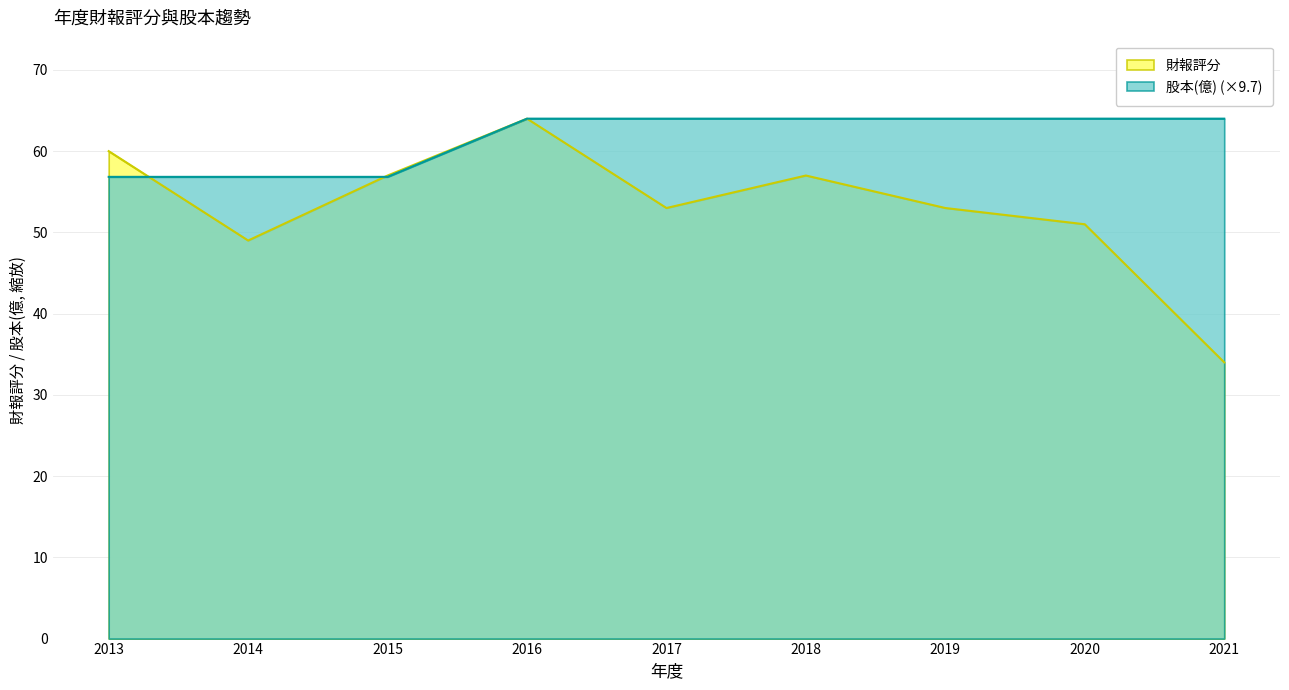

What are all the series names shown in the legend?

財報評分, 股本(億) (×9.7)